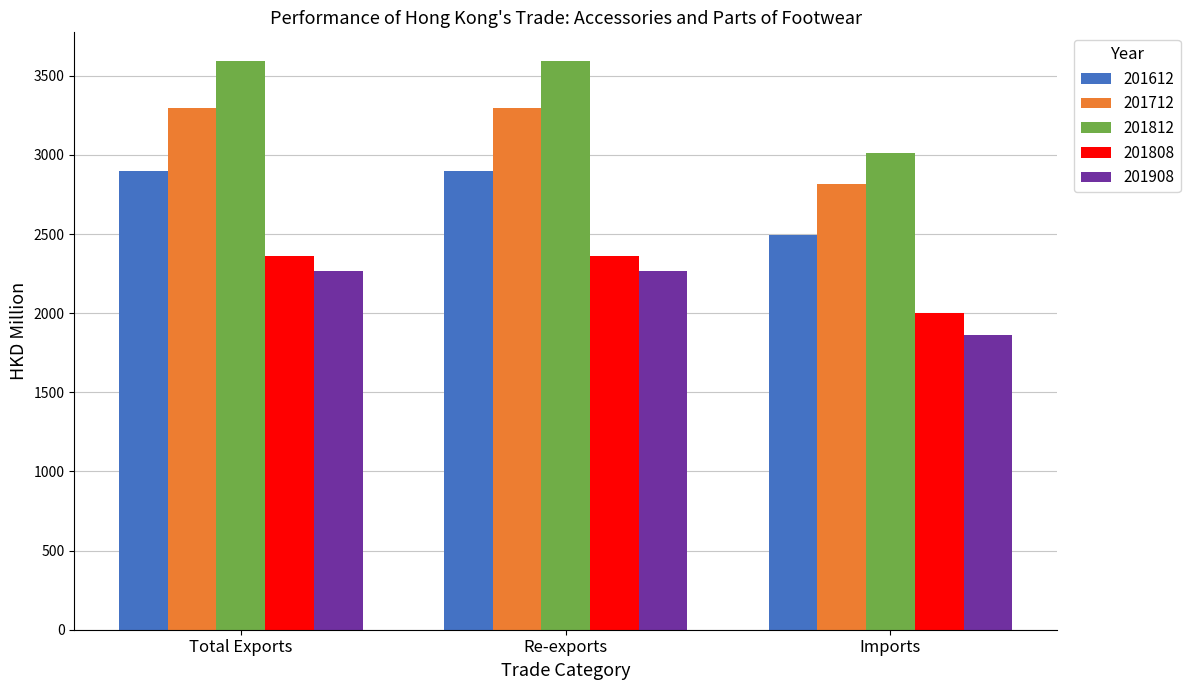

What is the sum of all 201812 values?

10200.6